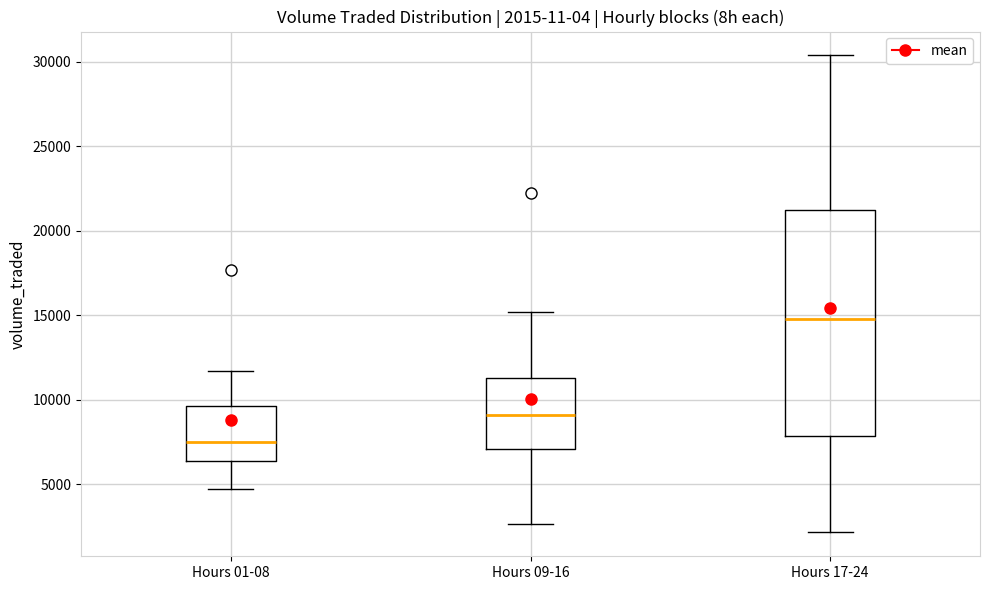

Which box has the highest median line?

Hours 17-24